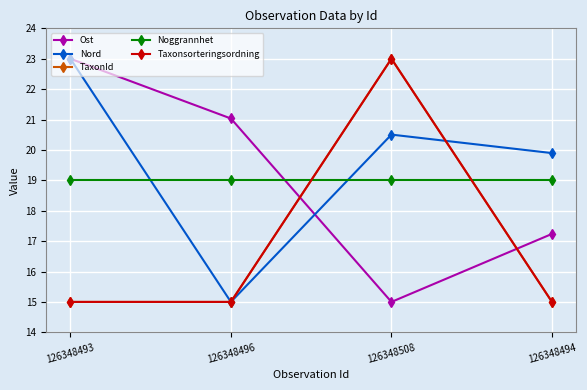

Where do Ost and TaxonId first cross each other?

126348496 and 126348508